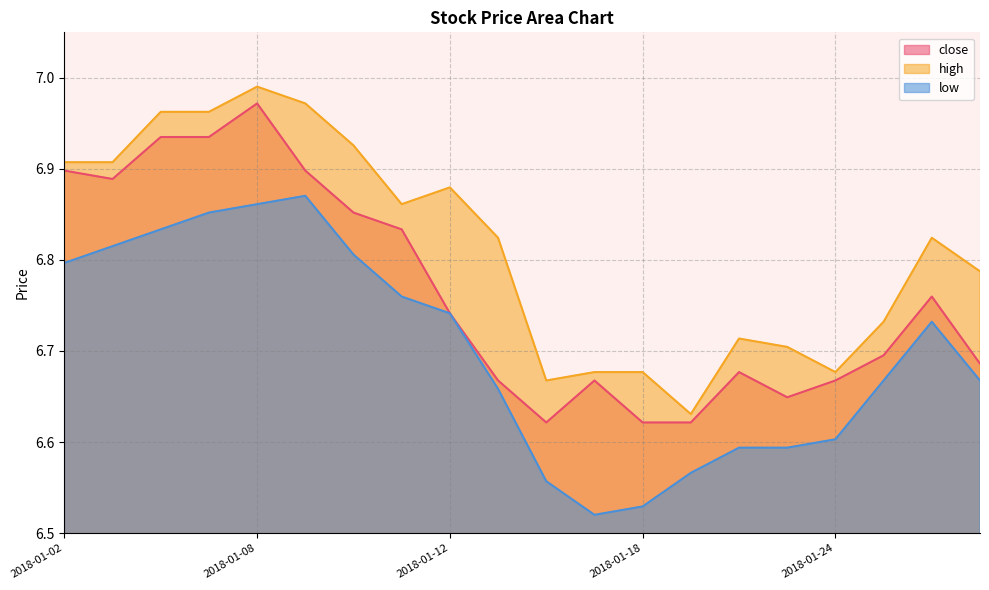

The high series shows 7.0 at 2018-01-08. True or false?

True